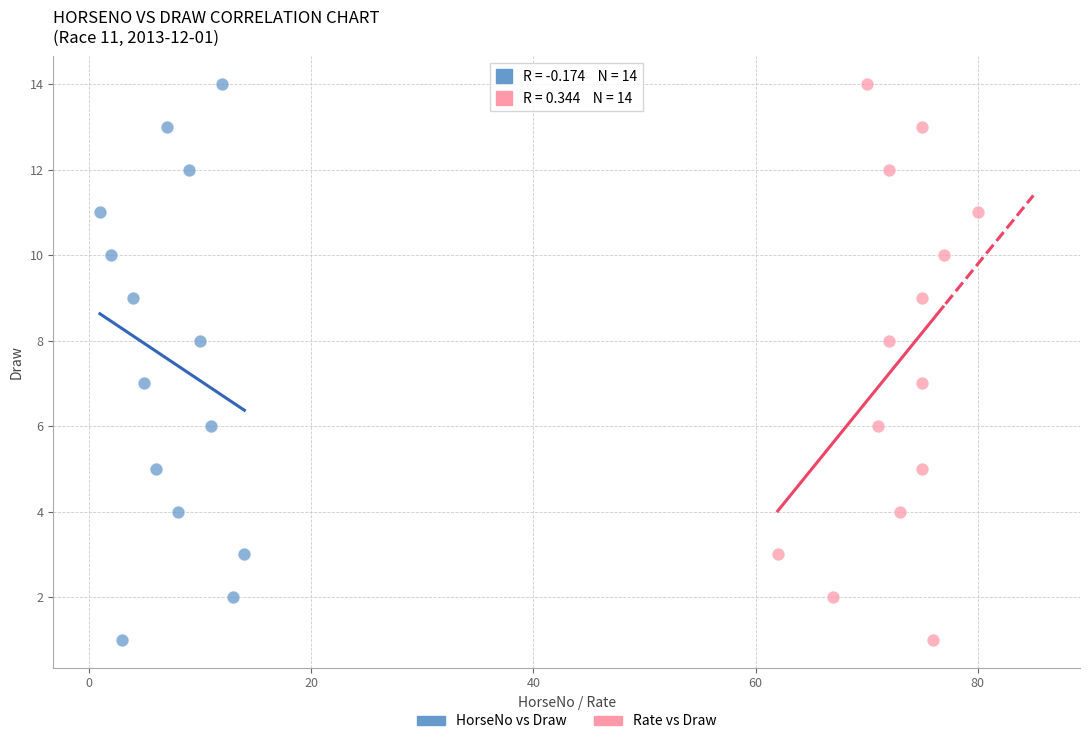

What are all the series names shown in the legend?

HorseNo vs Draw, Rate vs Draw